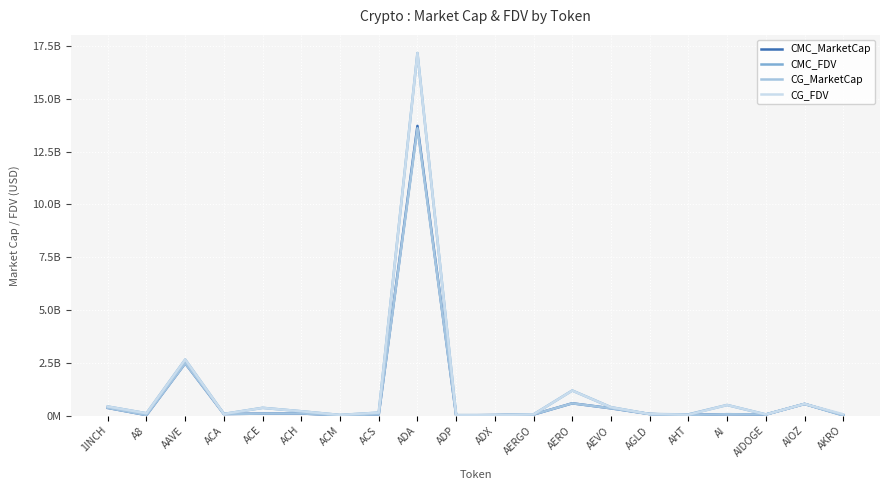

Where is the first local minimum for CMC_FDV?

A8